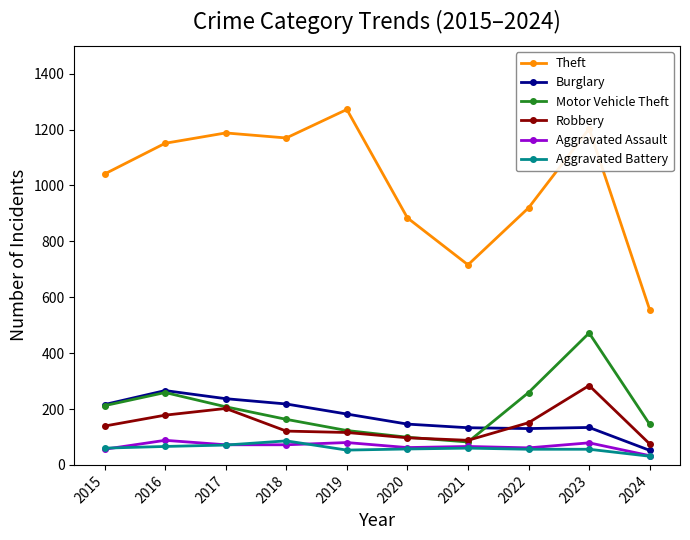

Is it true that Robbery equals 67 at 2017?

False